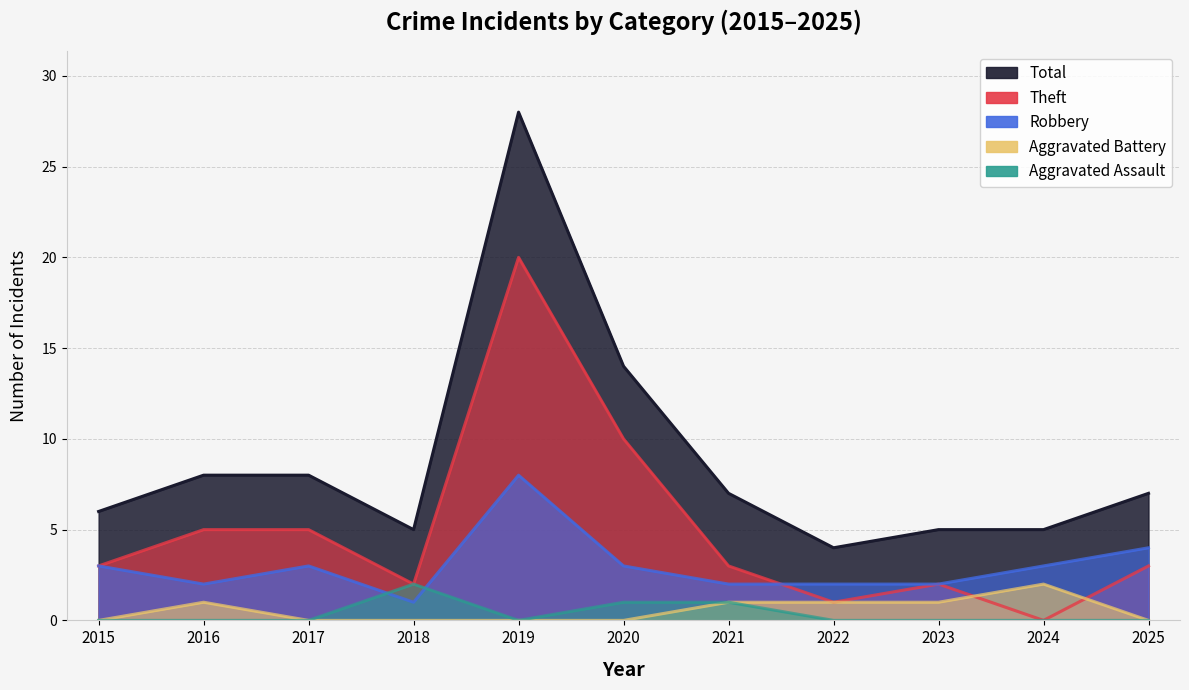

Is it true that Total equals 7 at 2025?

True